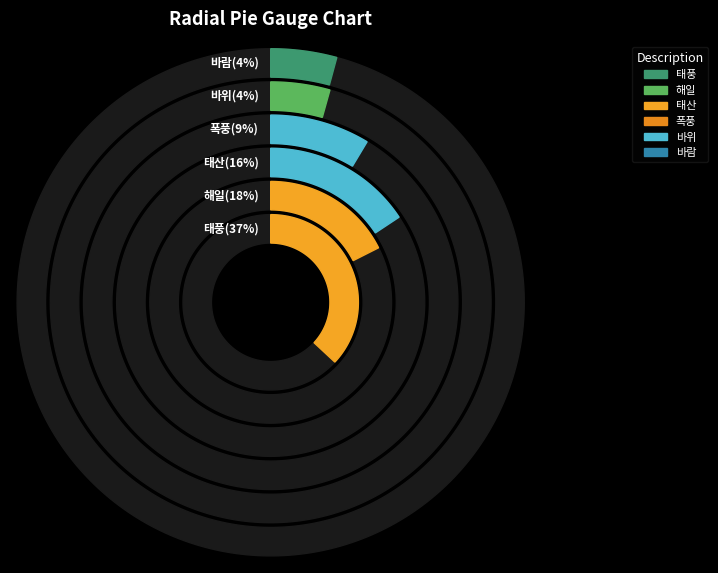

Which category has the biggest portion of the pie?

태풍